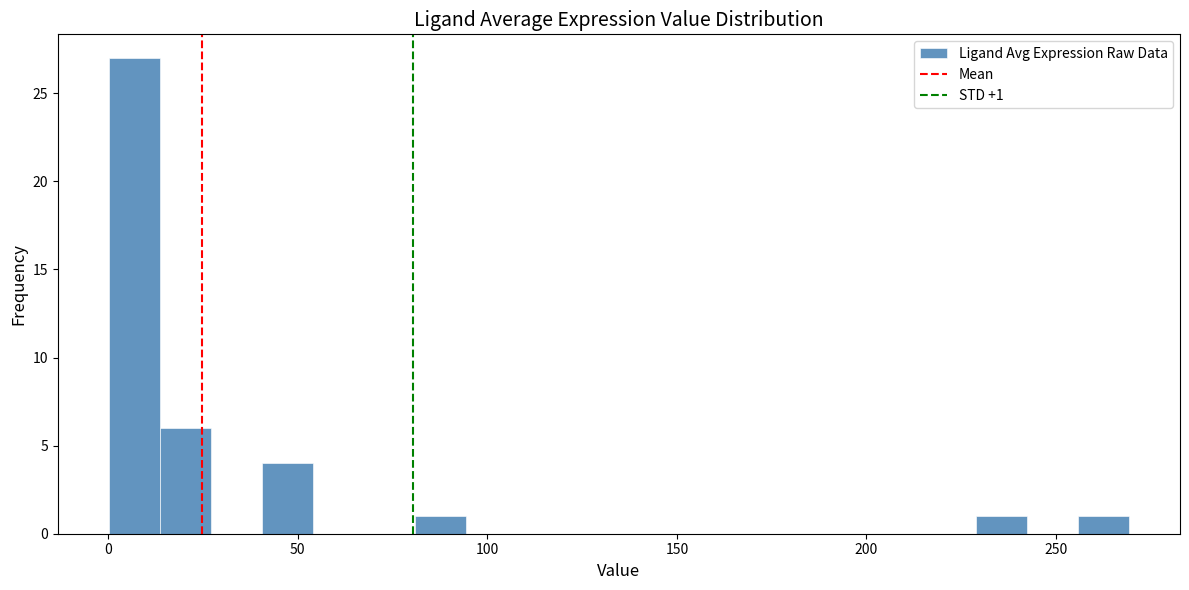

Read against the x-axis, roughly where is the centre of the tallest bar?

5